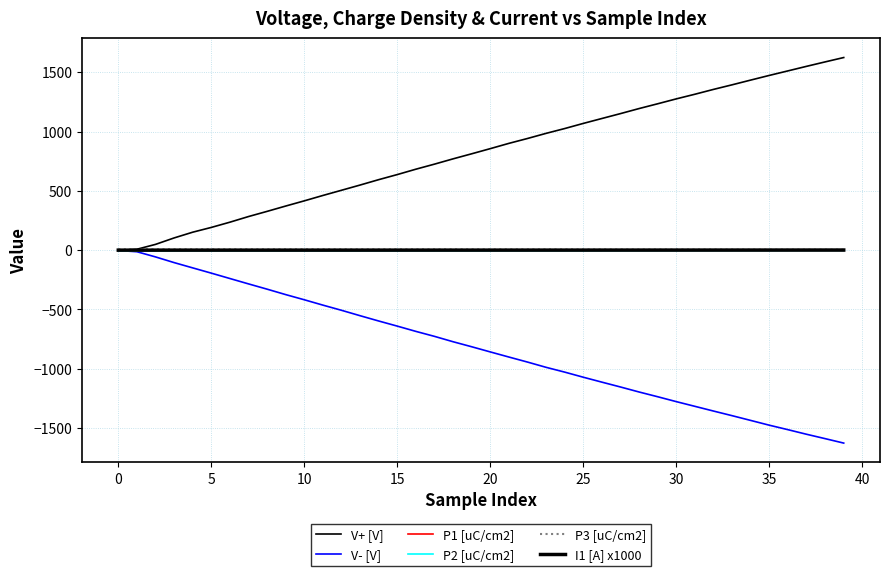

How many lines are shown in the chart?

6